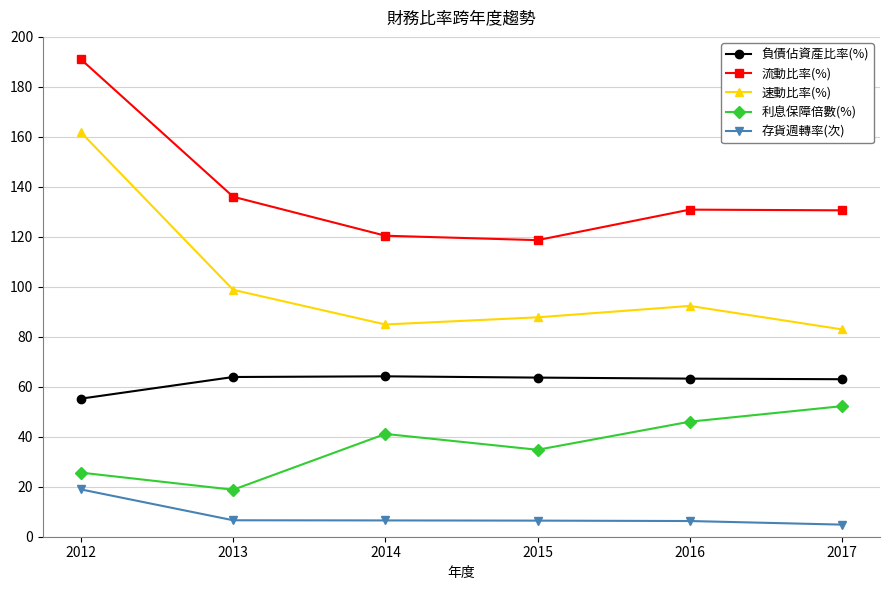

What is the difference between the maximum and second lowest values in the 利息保障倍數(%) series?

26.6